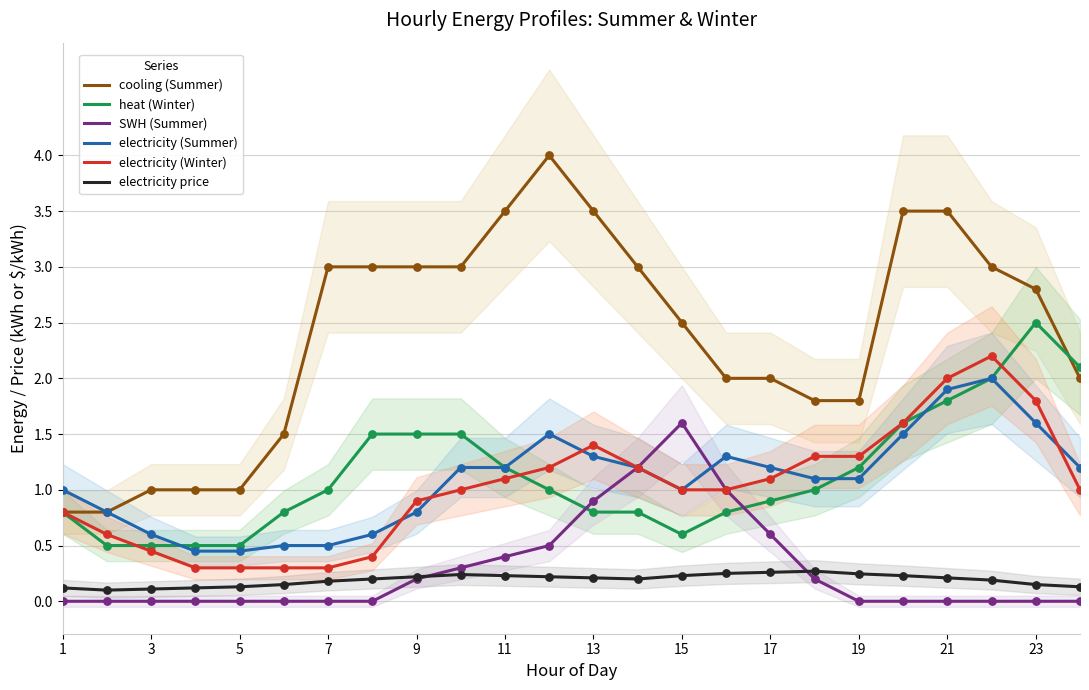

Is the value of heat (Winter) at 21 greater than the value of electricity (Winter) at 17?

Yes